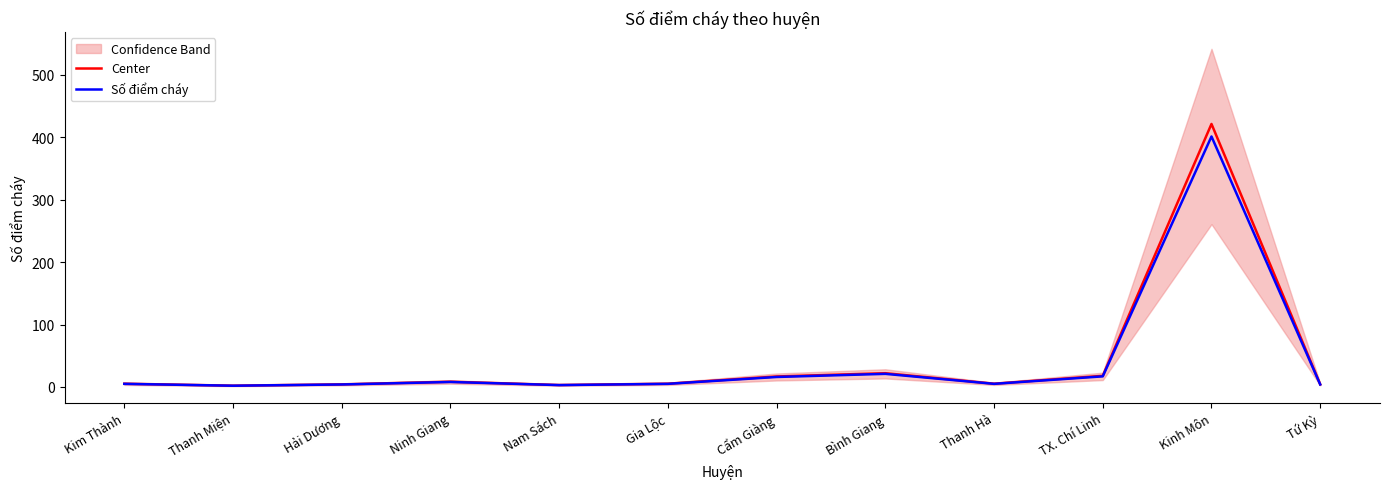

Is it true that Center equals 0.7 at Nam Sách?

False